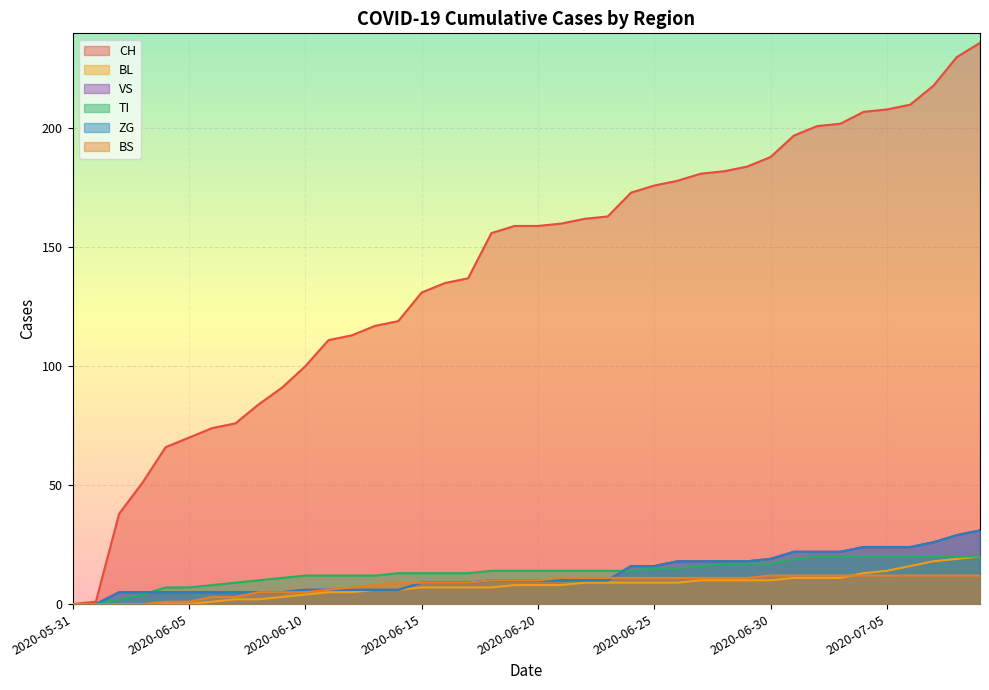

Which series has the largest range (max minus min)?

CH